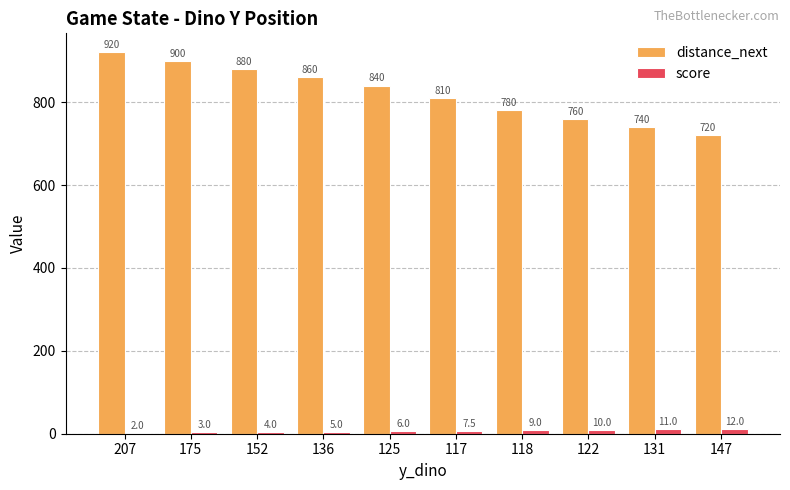

What is the total value across all series at 131?

751.0